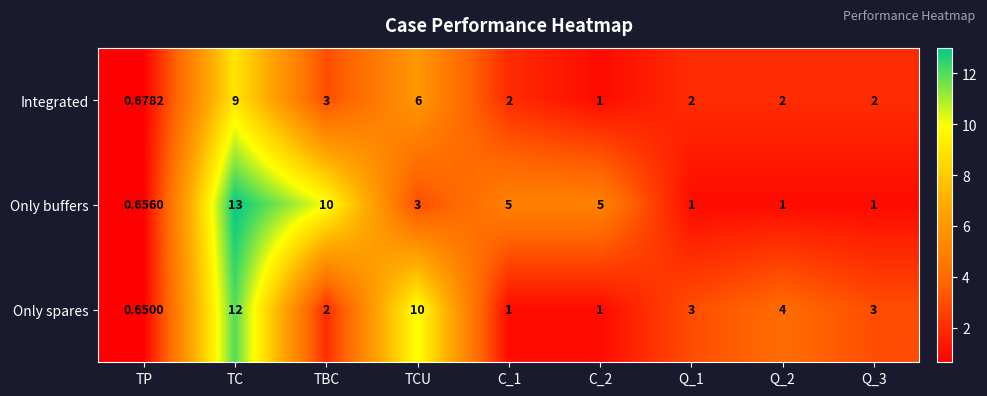

At how many categories does at least one series exceed 9?

3